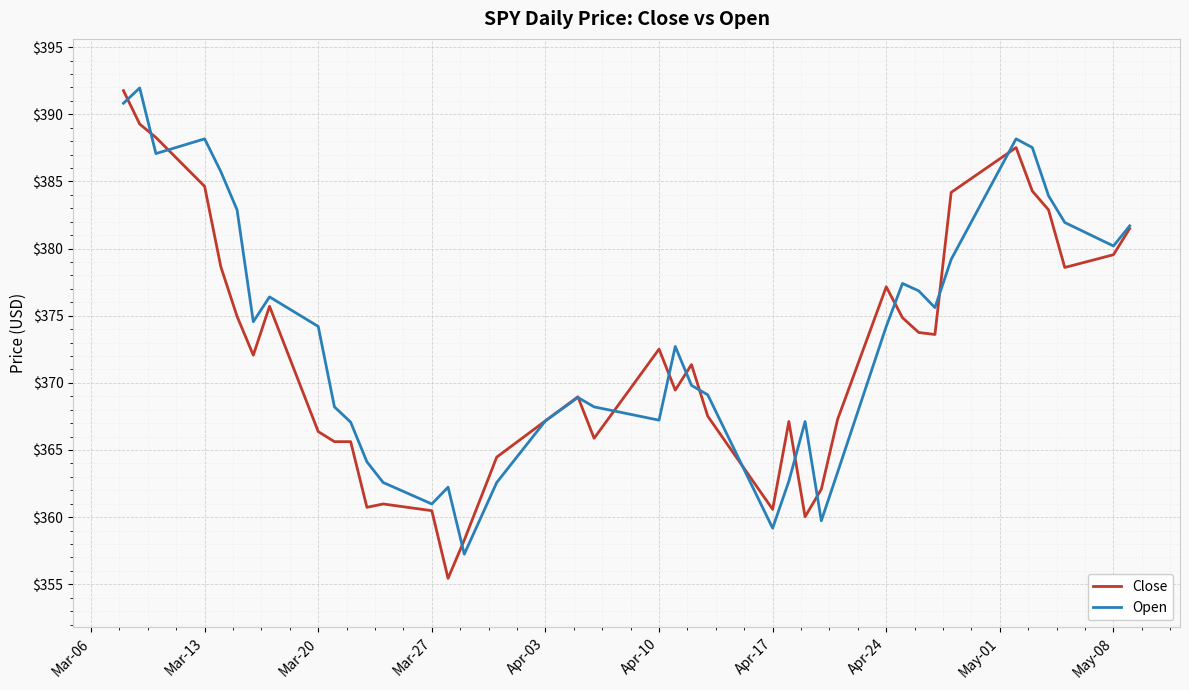

Which series has the widest spread of values?

Close